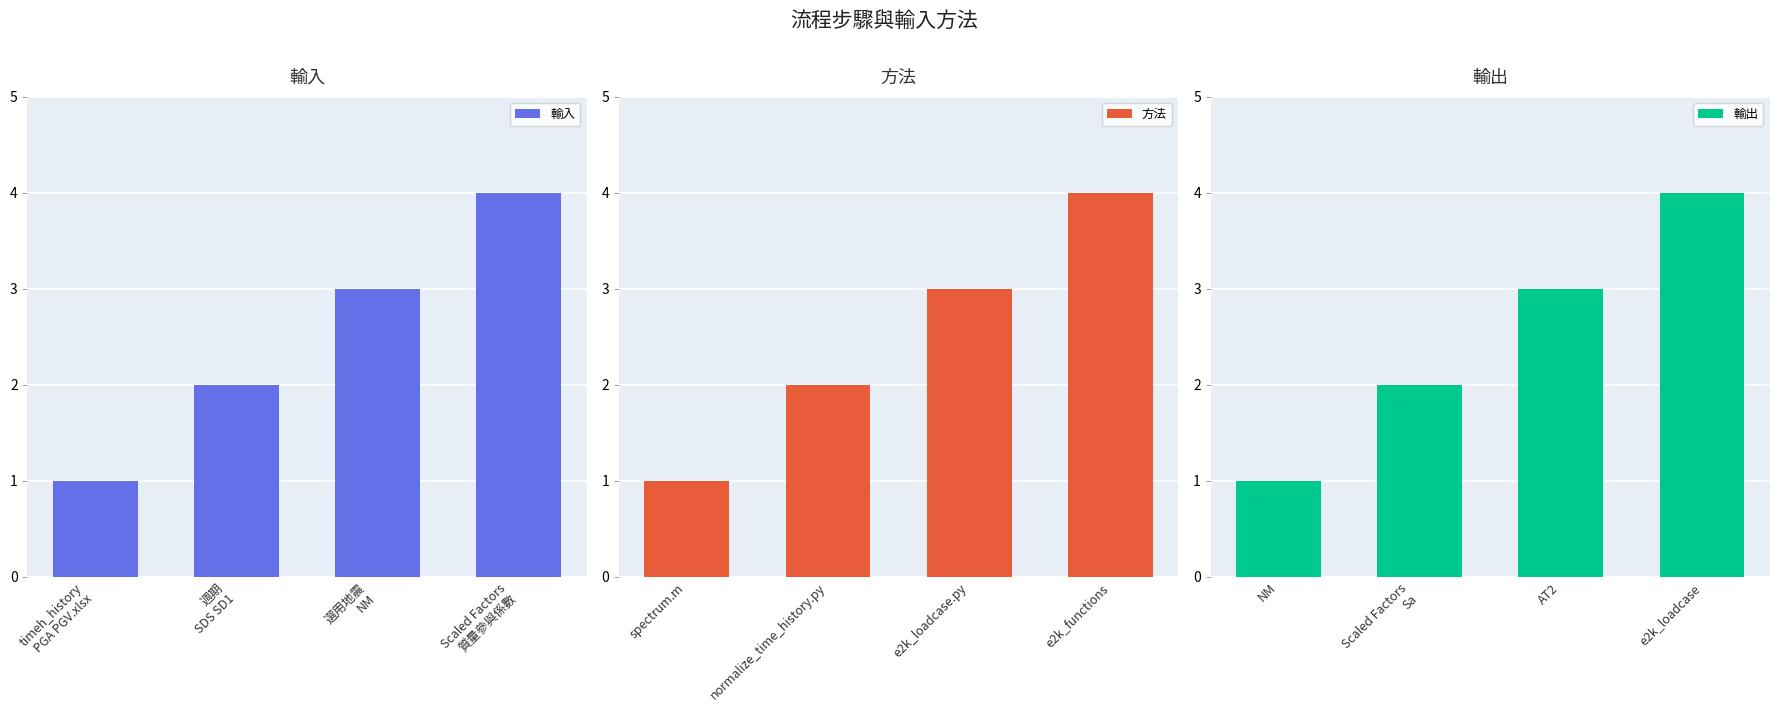

What is the lowest value of the 方法 series?

1